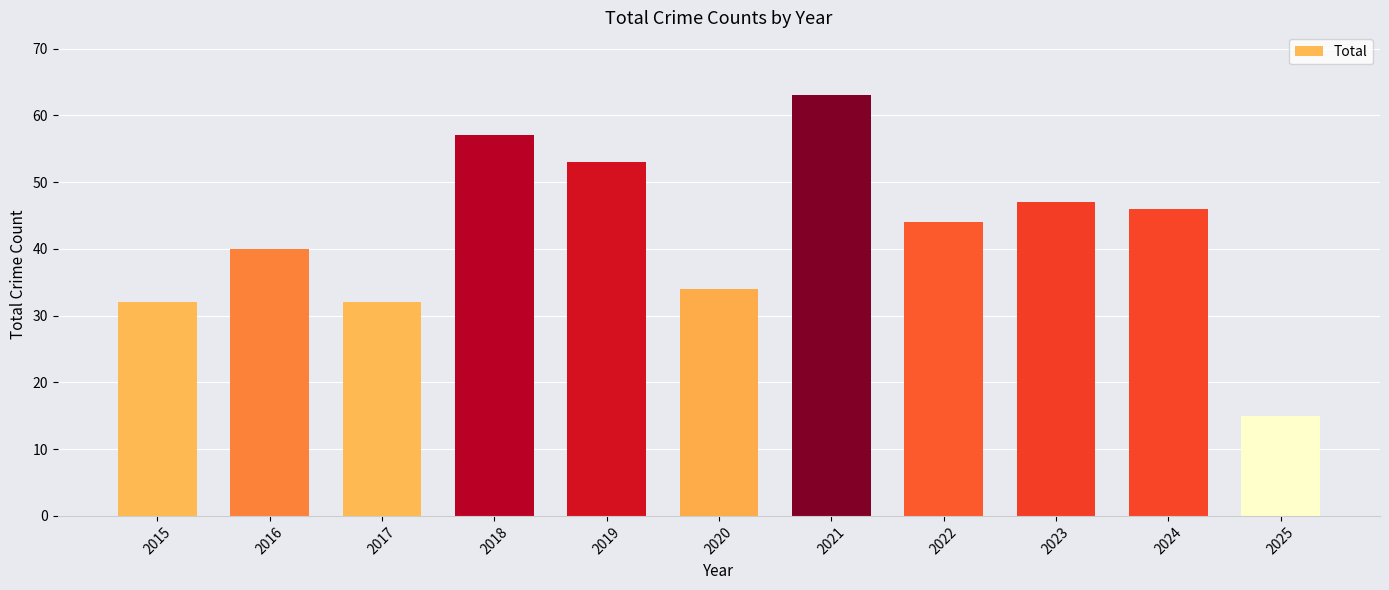

Reading right to left, transcribe all the data shown in this chart.

2025=15	2024=46	2023=47	2022=44	2021=63	2020=34	2019=53	2018=57	2017=32	2016=40	2015=32